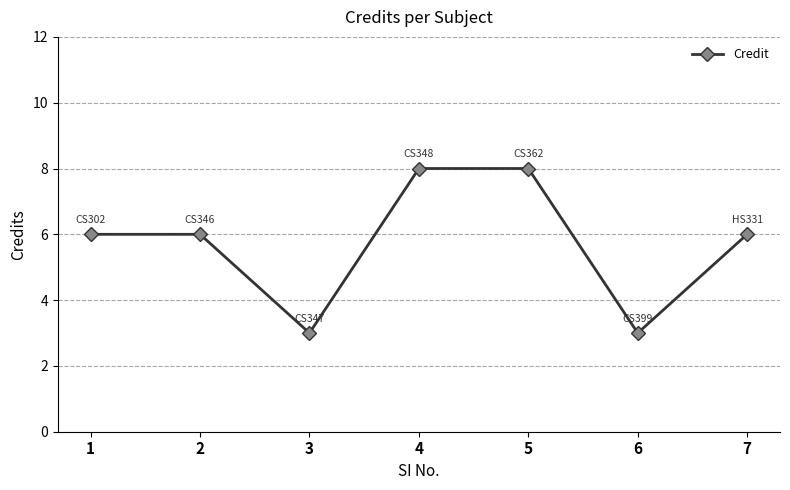

What is the smallest value displayed?

3